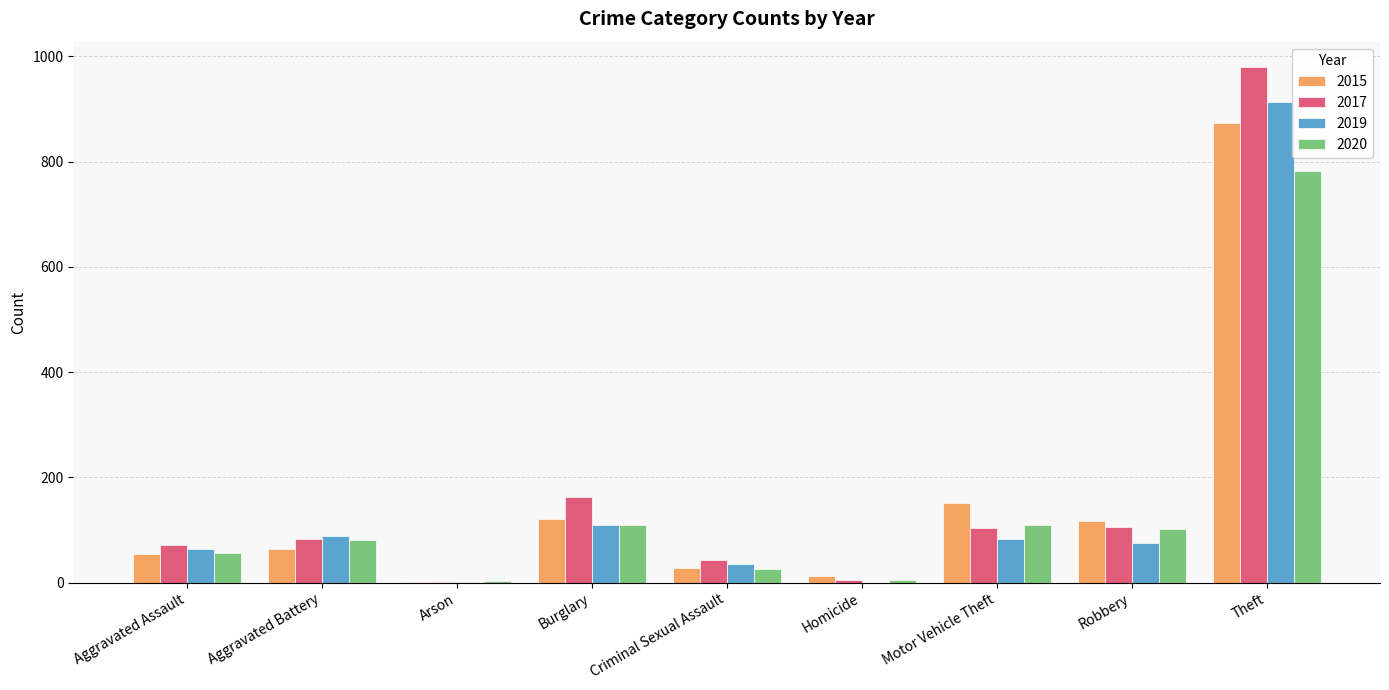

Where is 2020 nearest to the value 393?

Burglary